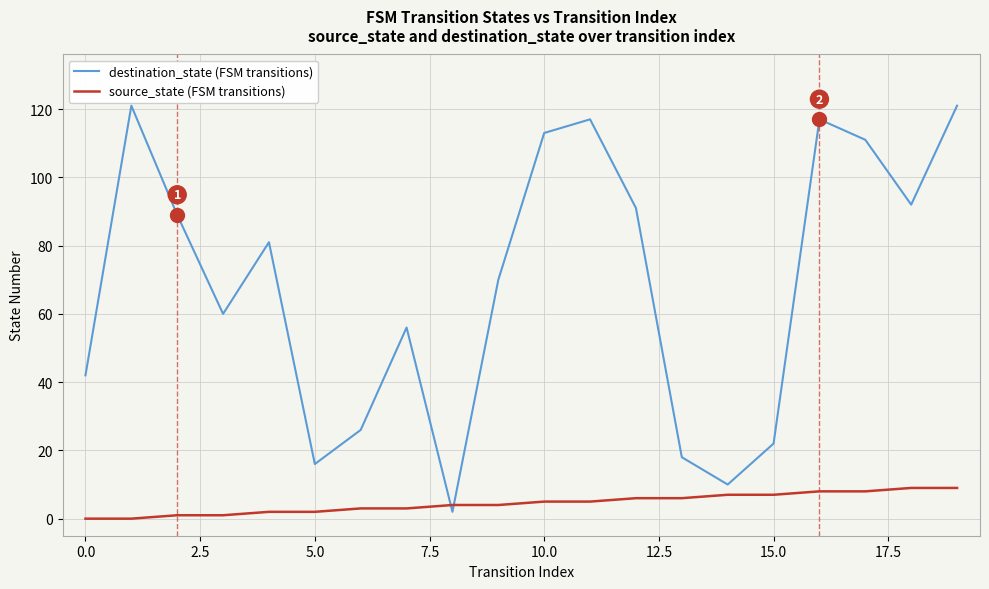

Which series has the largest range (max minus min)?

destination_state (FSM transitions)